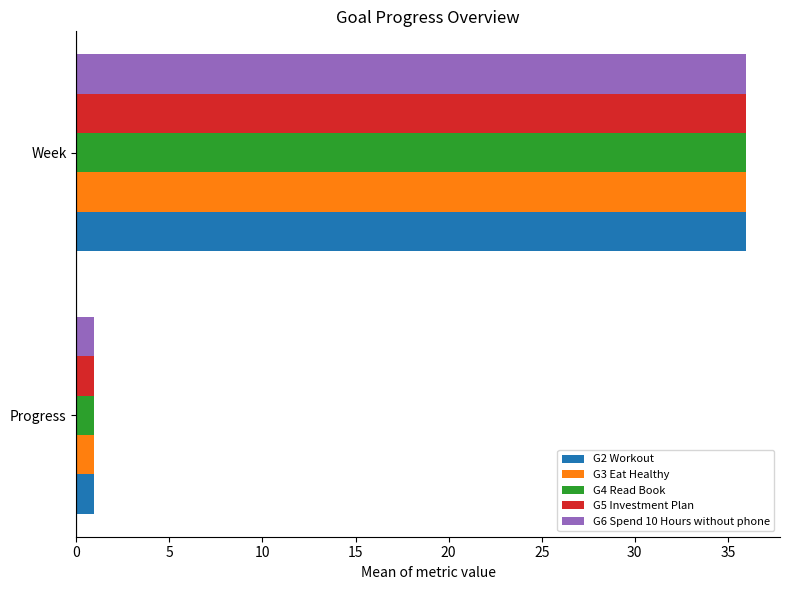

The G2 Workout series shows 0.9 at Progress. True or false?

True